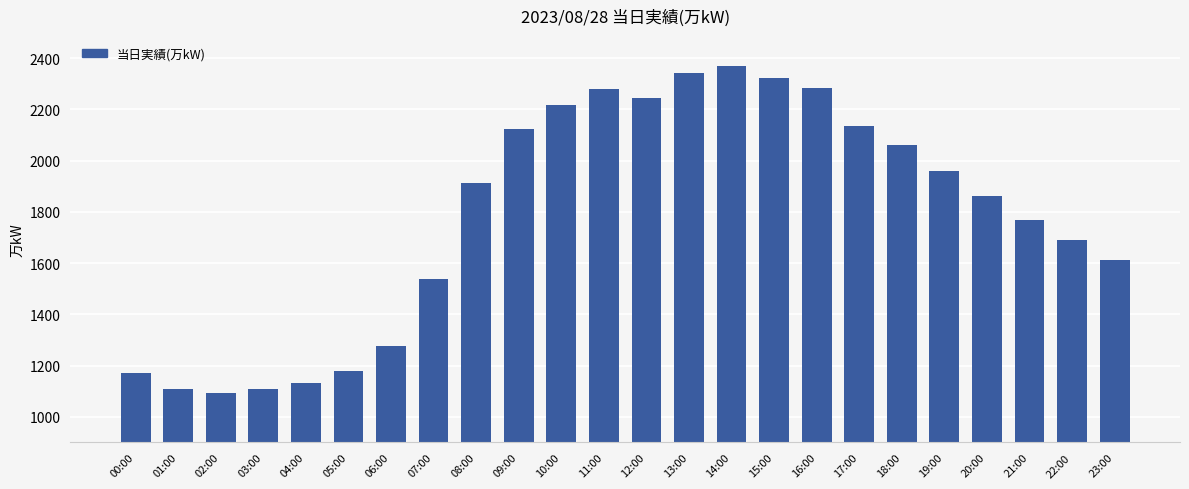

What is the average value?

1783